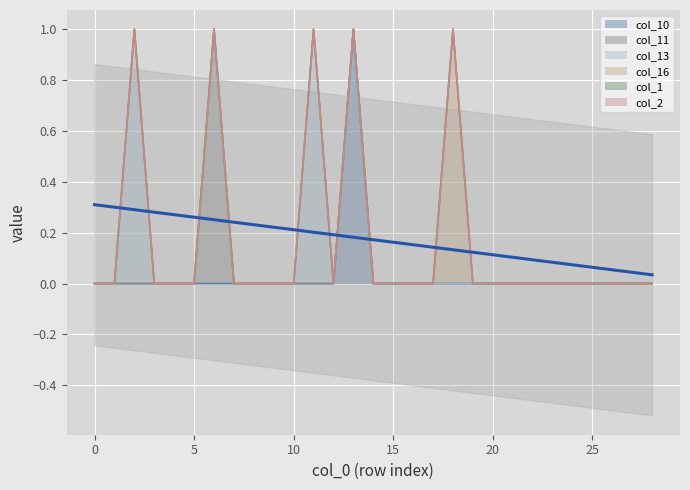

Which category has the highest value in the col_11 series?

6